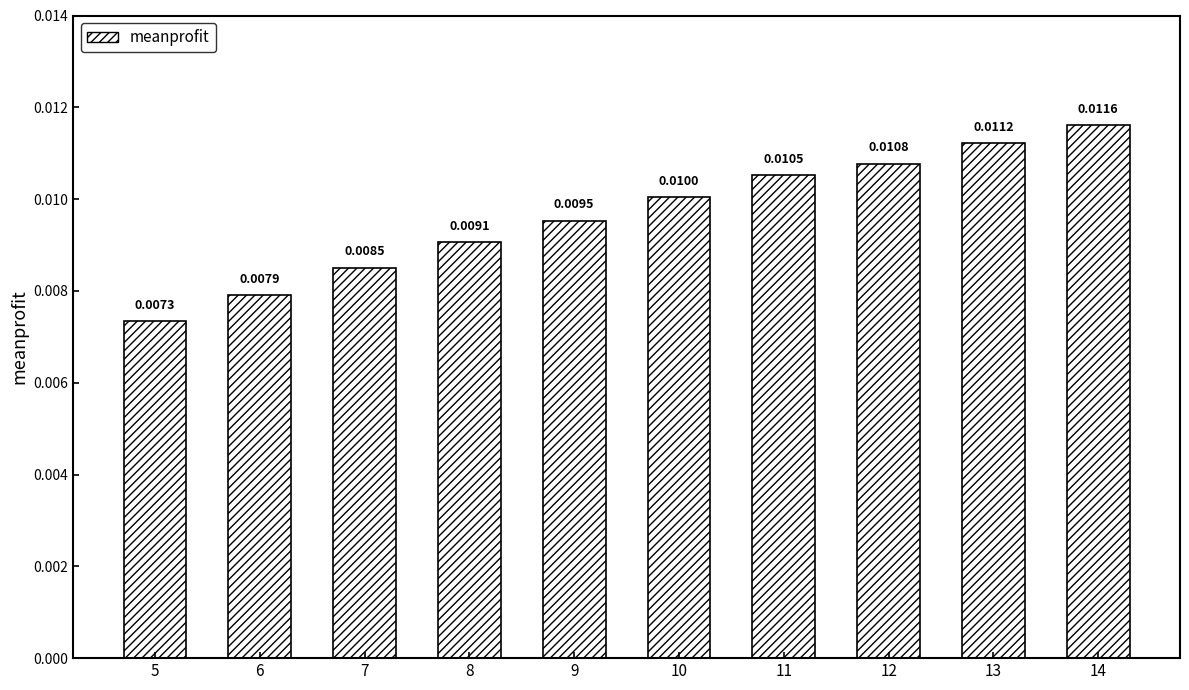

Which has a higher value, 14 or 9?

14